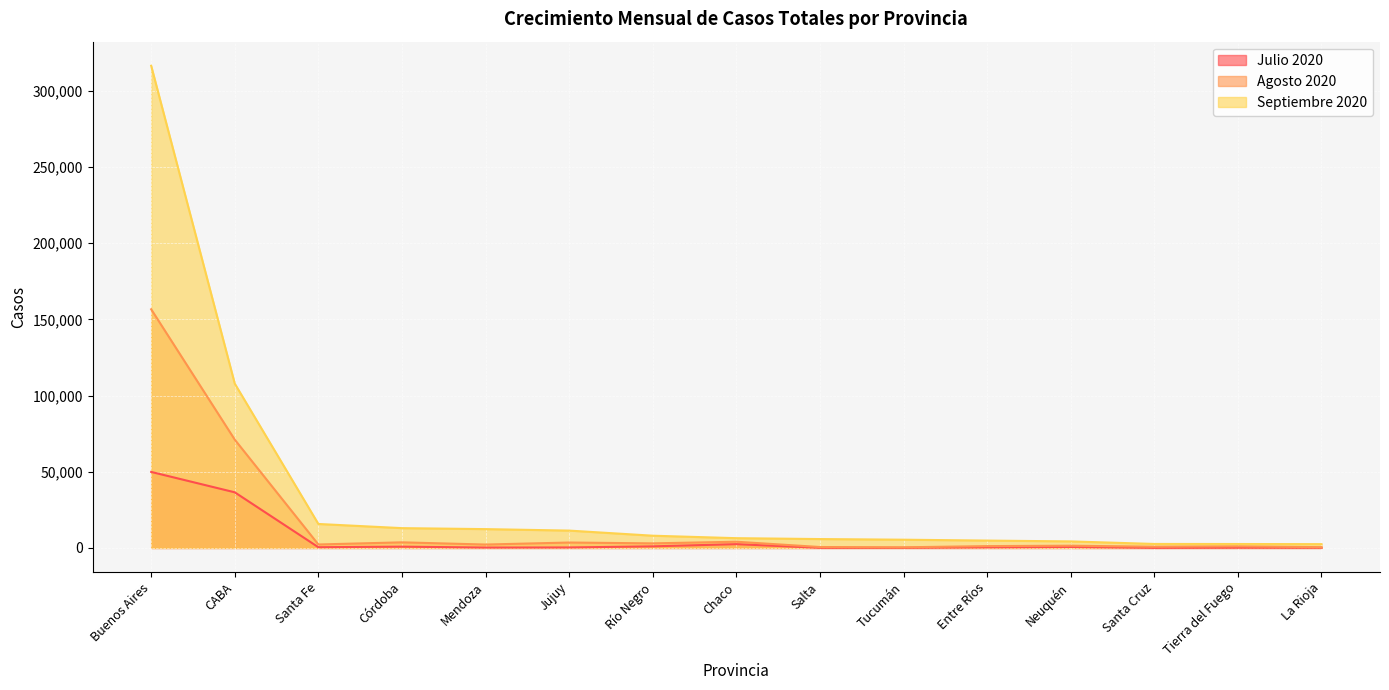

What is the greatest value displayed?

316506